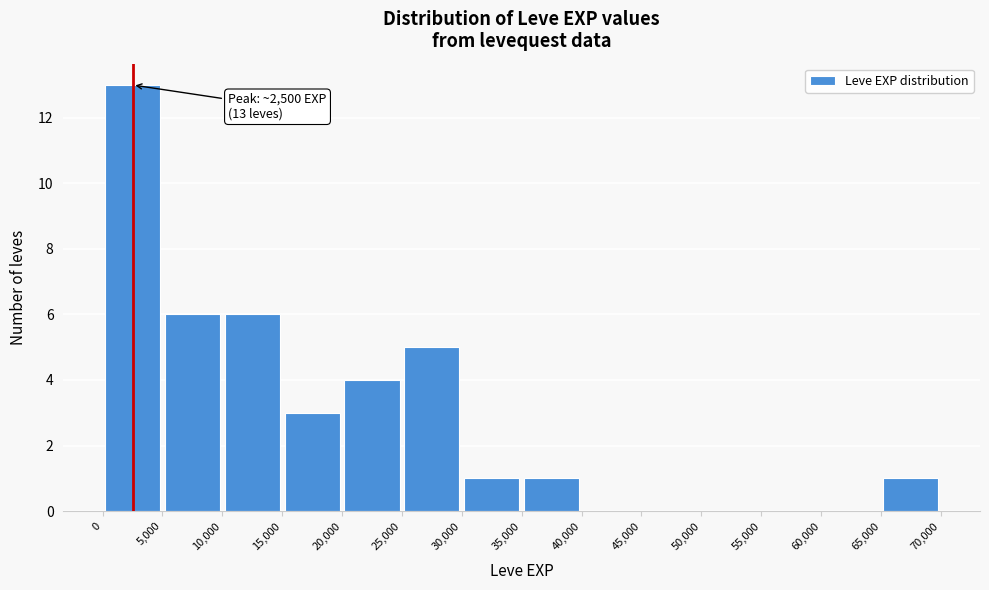

Which range on the x-axis has the tallest bar?

0 to 5,000